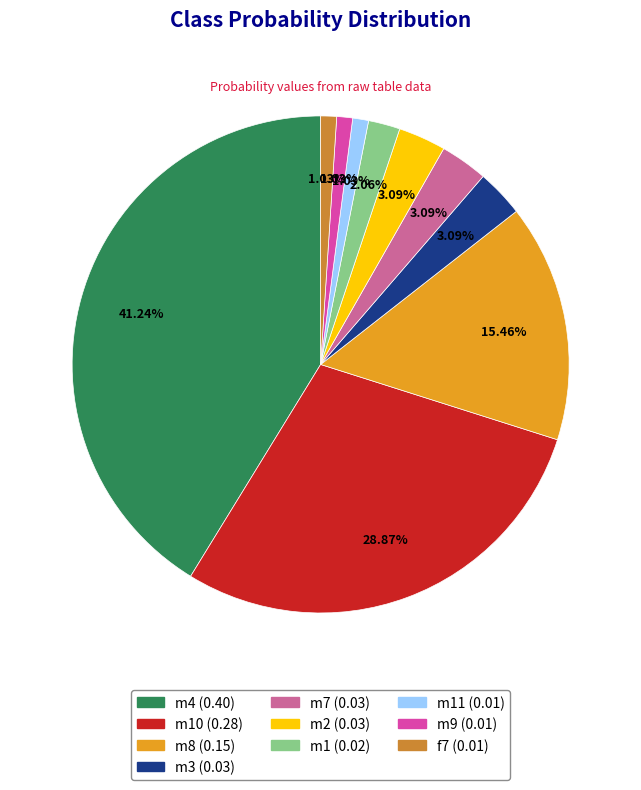

Does any single category account for the majority?

No